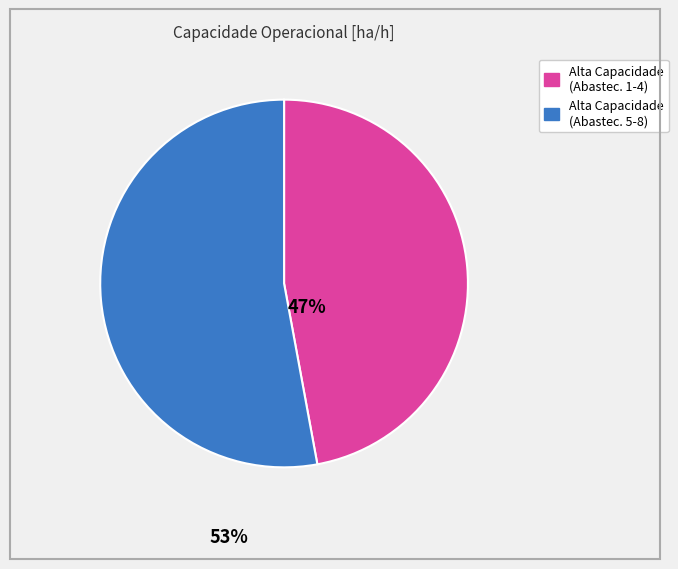

Does any single category account for the majority?

Yes